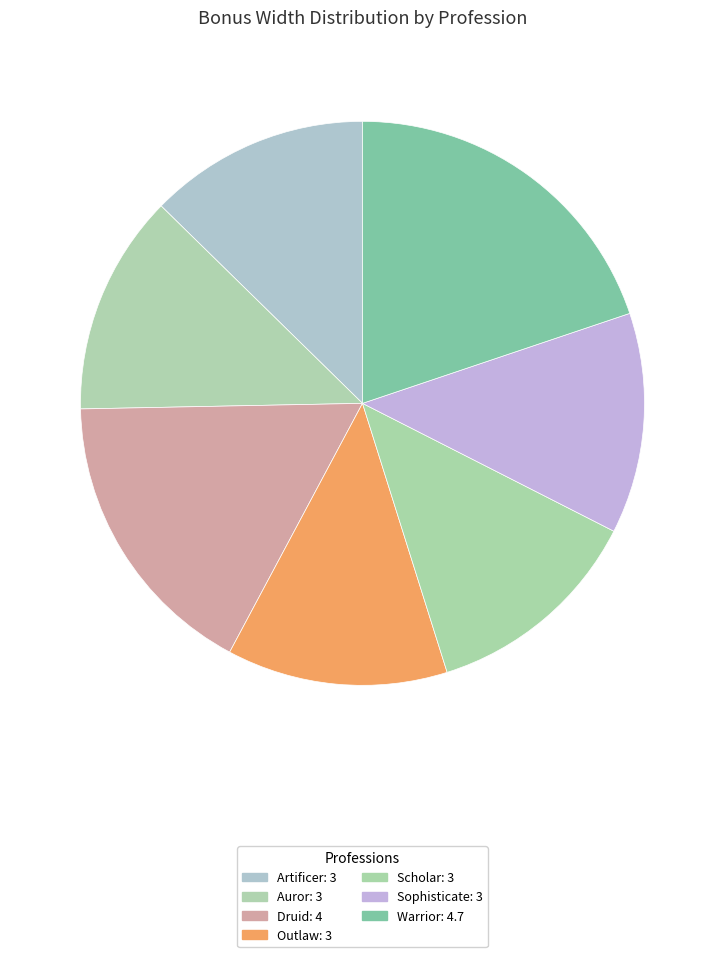

What is the change in value from Druid to Scholar?

-1.0